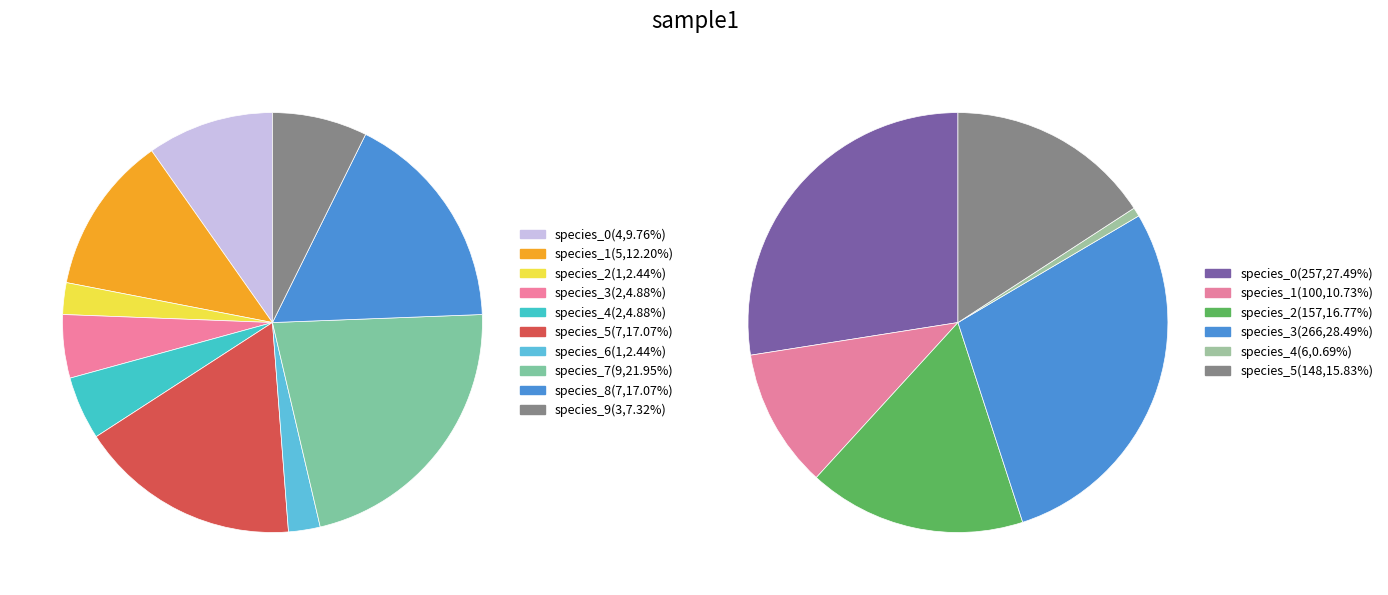

True or false: 6 accounts for 1% of the total.

False